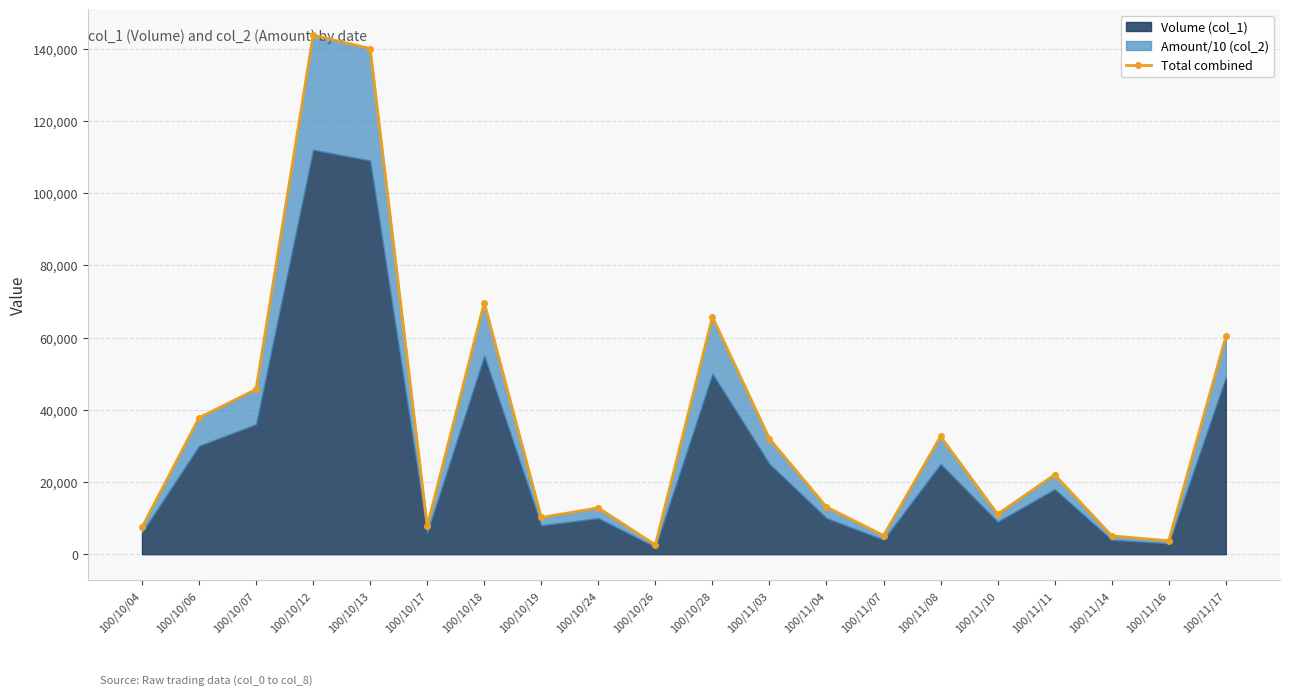

Which category has the lowest value across all series?

100/10/26